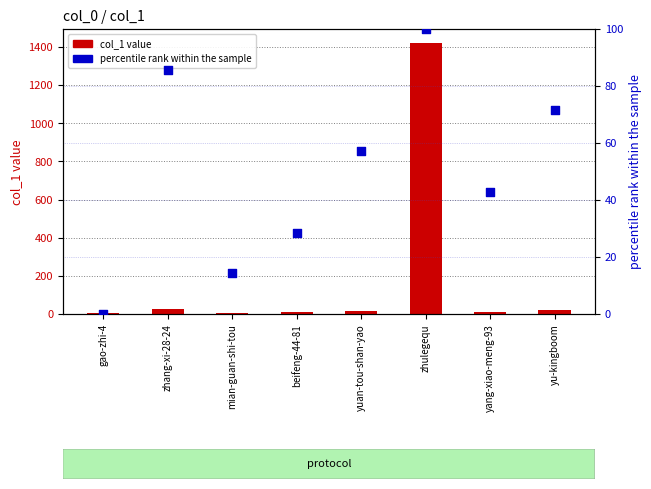

At which category is the sum across all series the highest?

zhulegequ